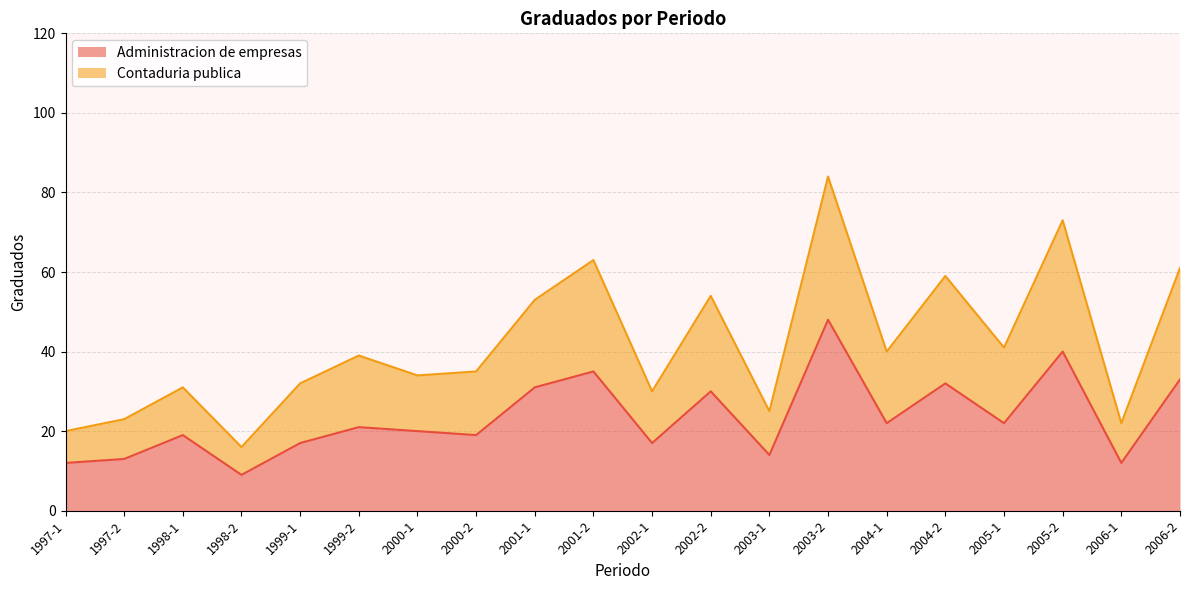

True or false: Contaduria publica and Administracion de empresas cross at least once.

False